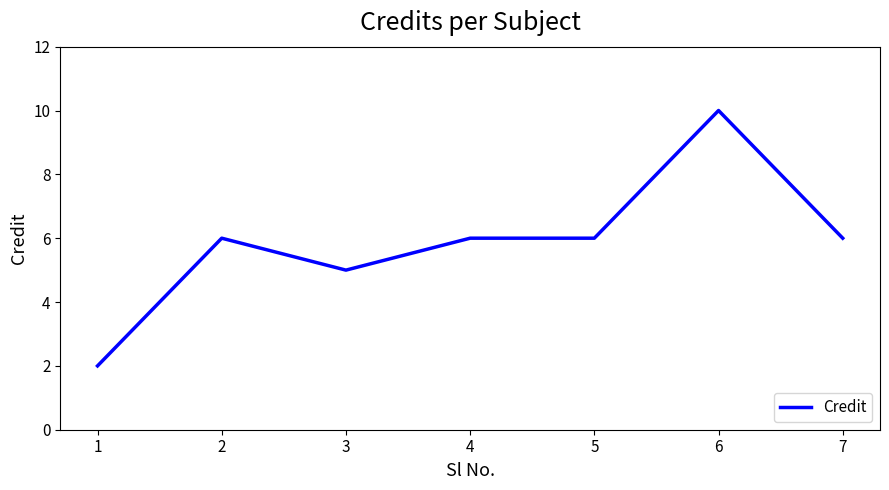

At which category does the data reach its first local peak?

2